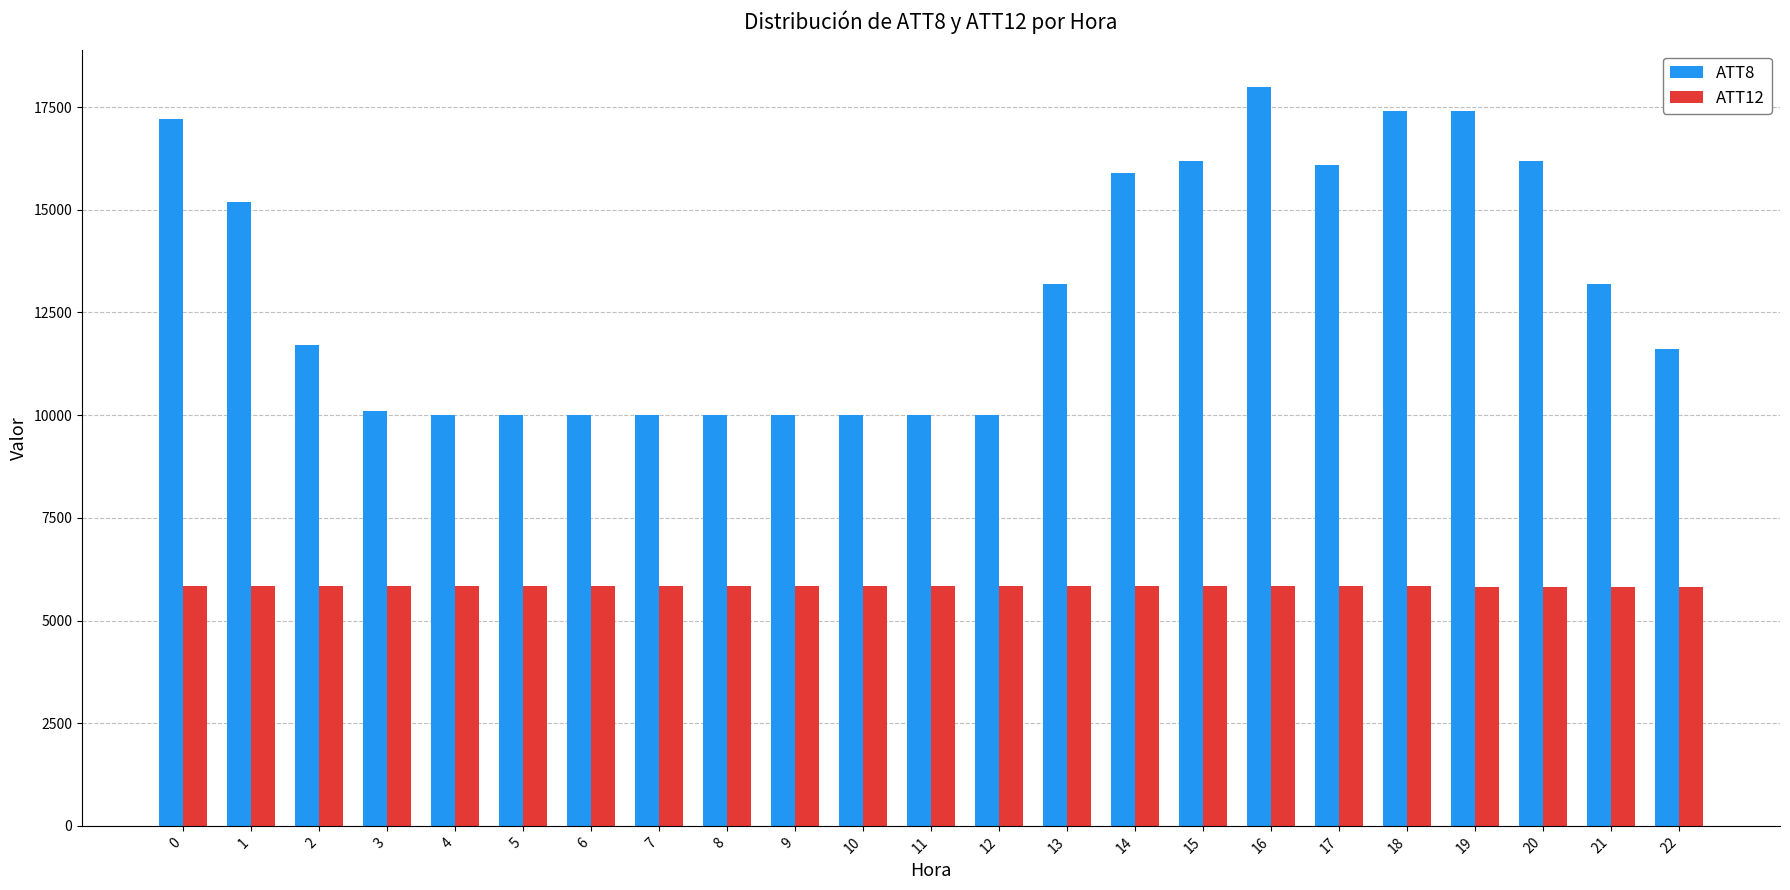

What is the average value of the ATT8 series?

13017.4